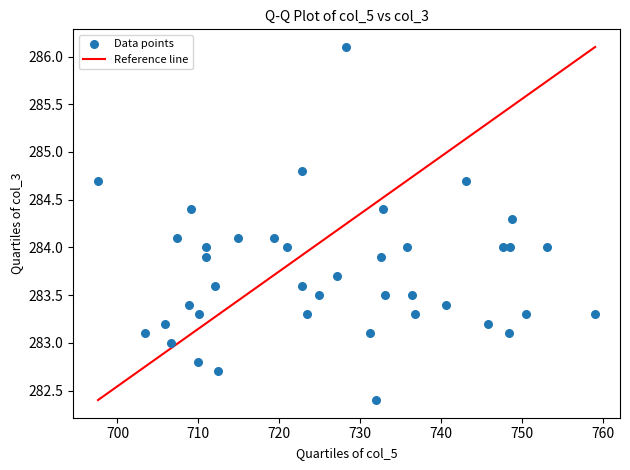

What is the range of X values (max minus min)?

61.4